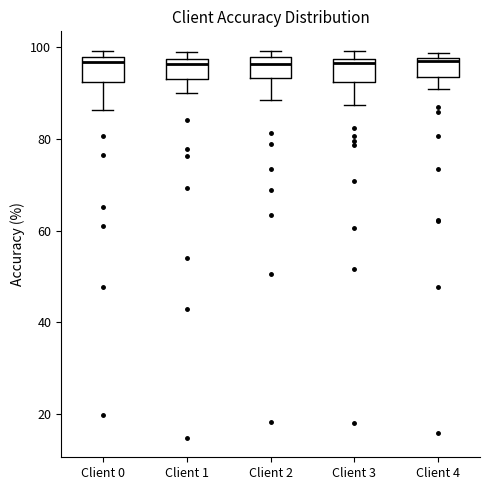

Where does the lower whisker of the box for Client 0 end on the y-axis? The values are not printed on the chart, so give them approximately, as read against the axis.

86